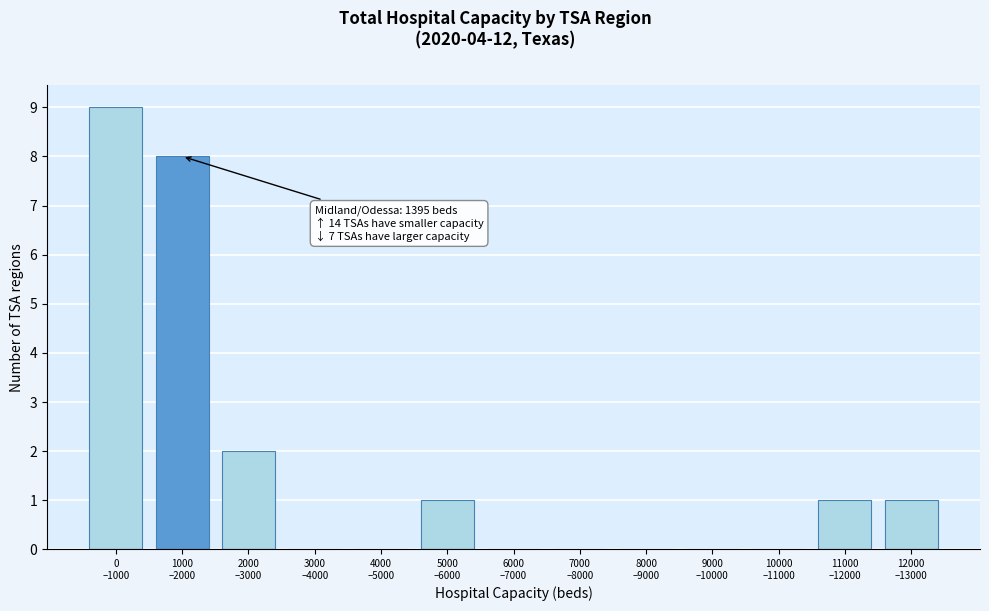

What is the sum of all values?

22